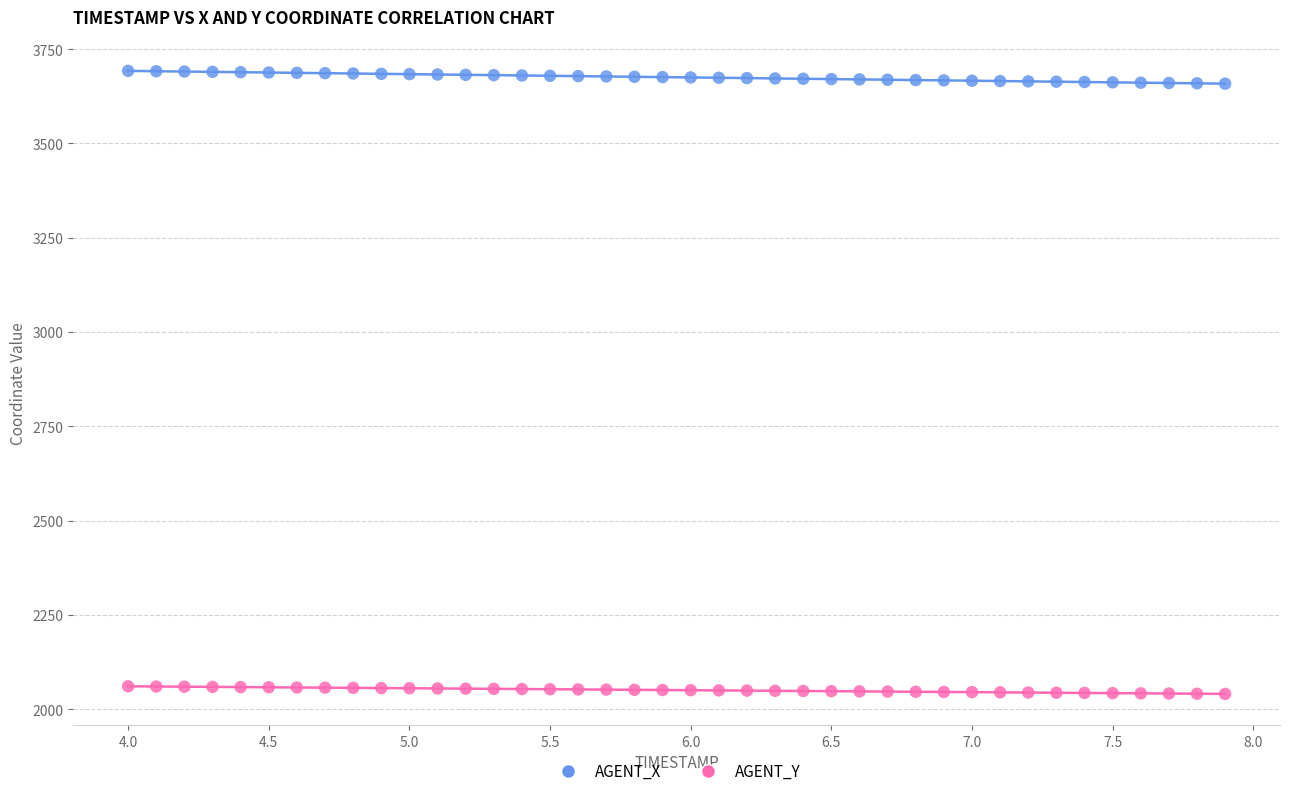

Across all data points, what is the range of X values (max minus min)?

3.9